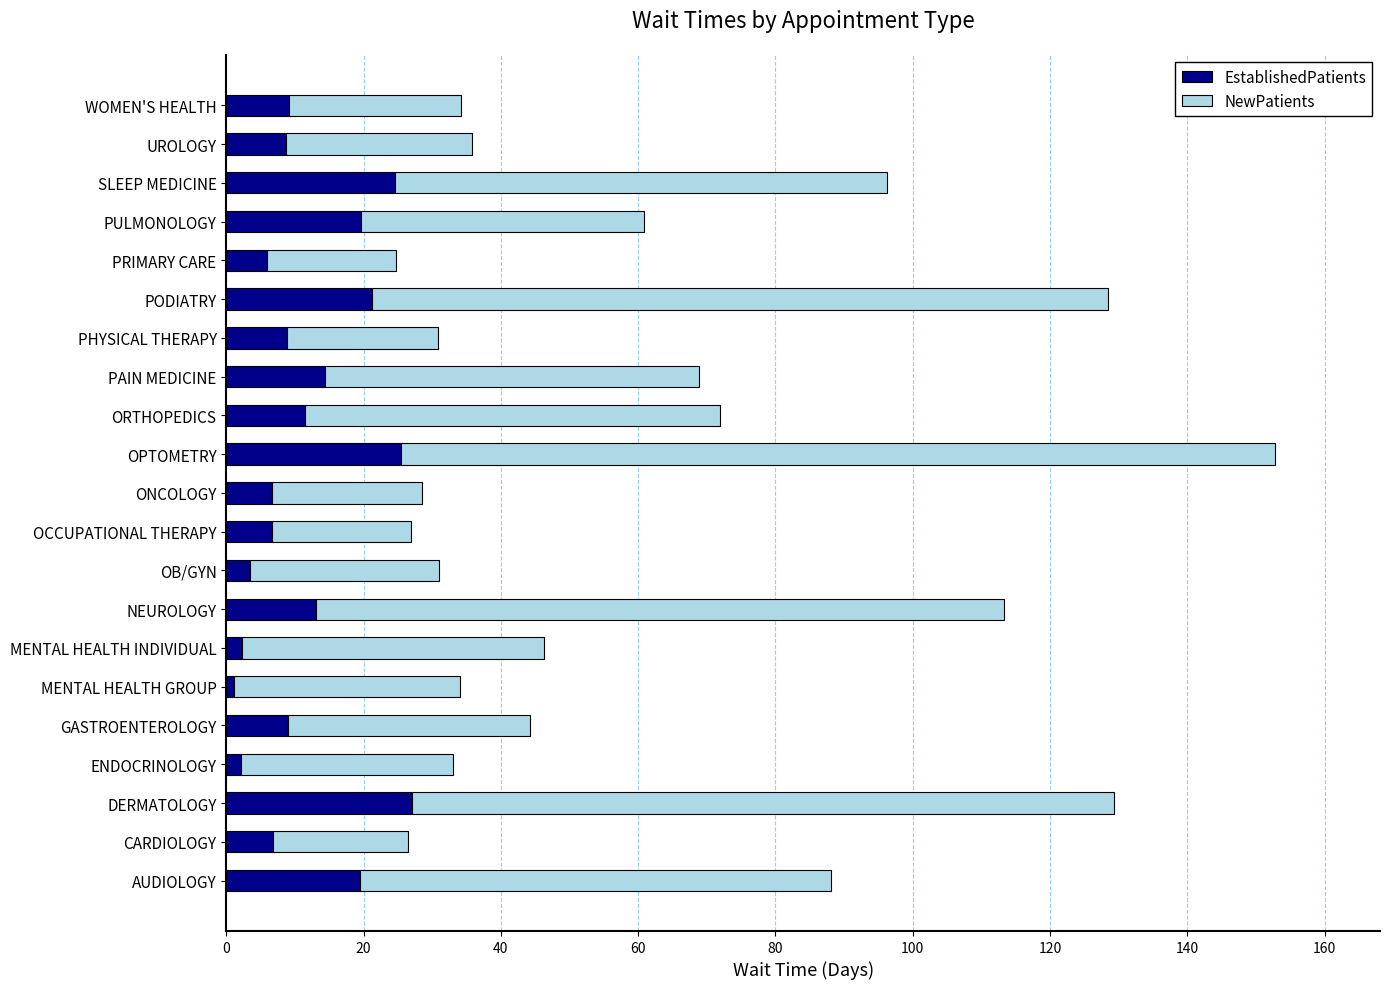

What is the sum of all EstablishedPatients values?

247.1